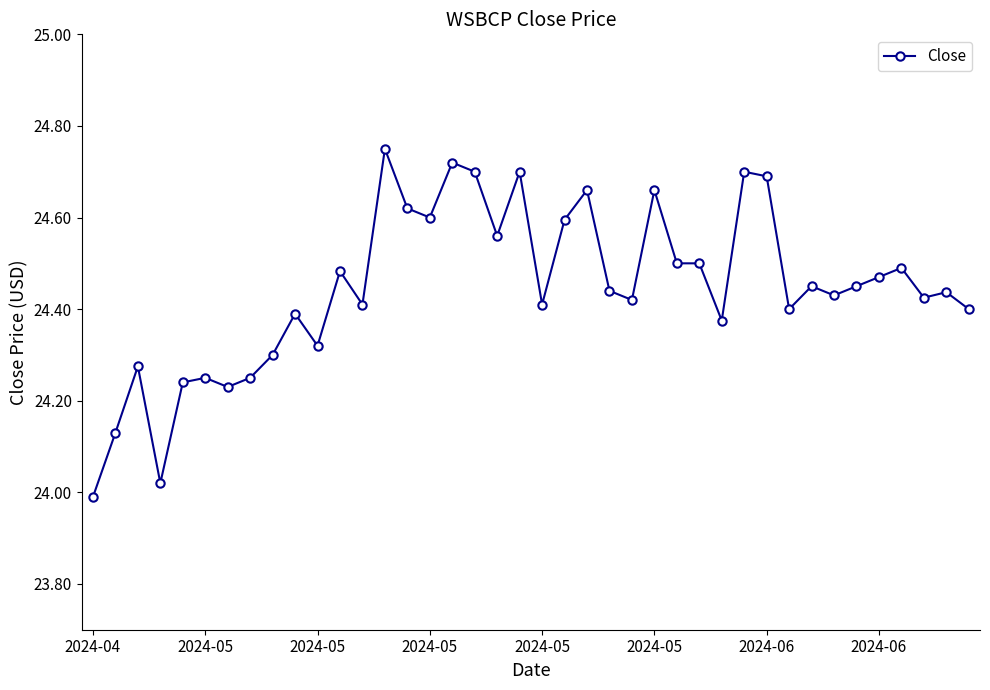

True or false: there are more than 0 points higher than both neighbors.

True